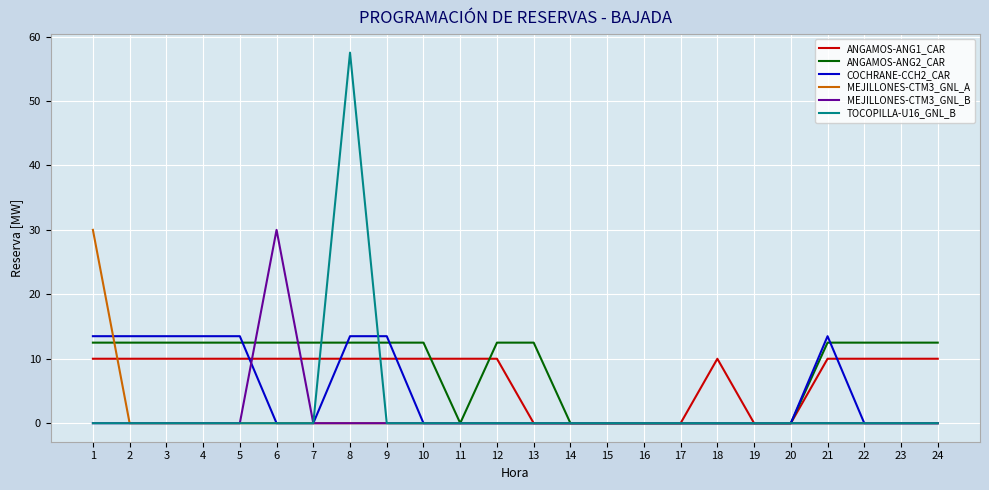

Between 3 and 16, which series saw the biggest shift?

COCHRANE-CCH2_CAR